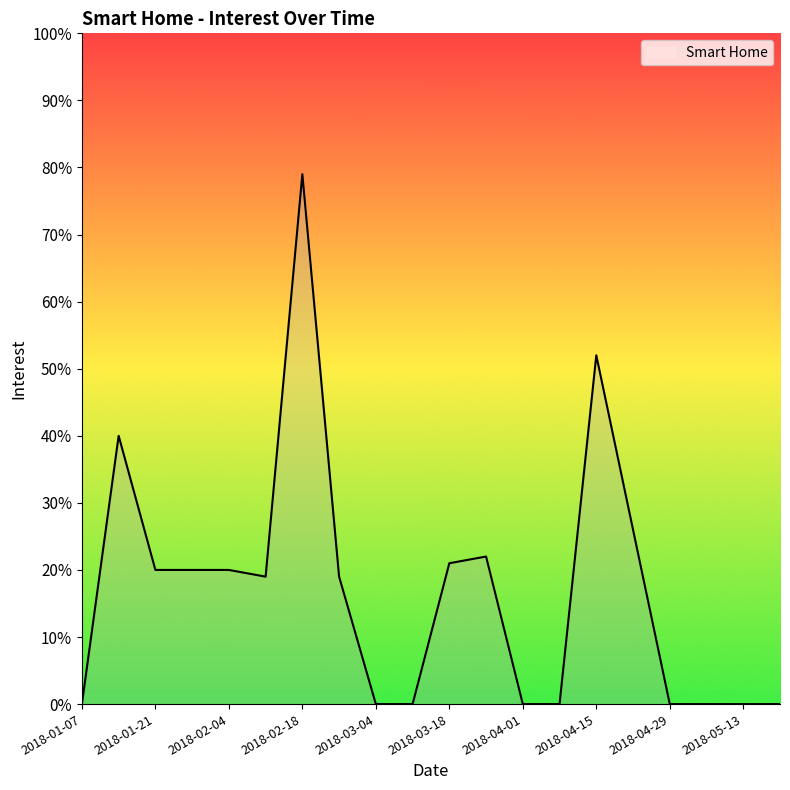

How many series are shown in this chart?

1